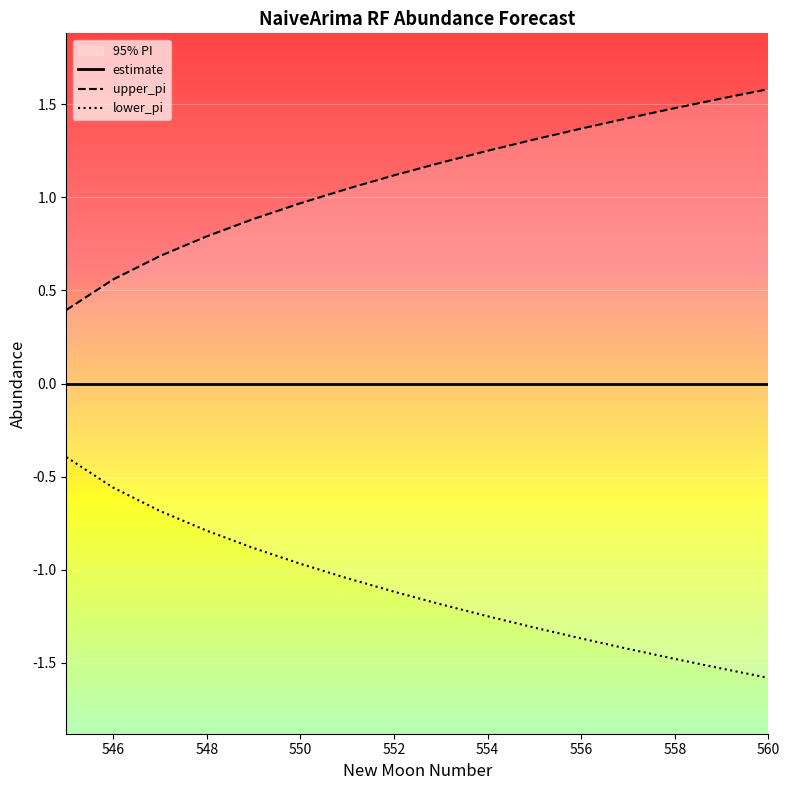

Is it true that estimate equals 0.0 at 548?

True